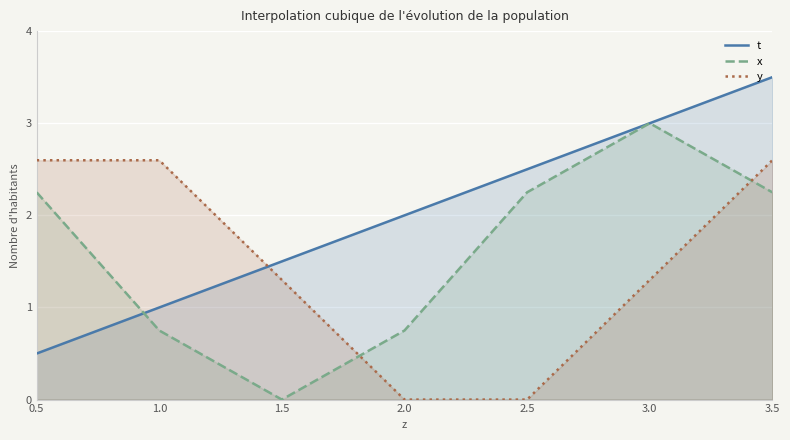

Is the value of x at 1.0 greater than the value of t at 3.0?

No